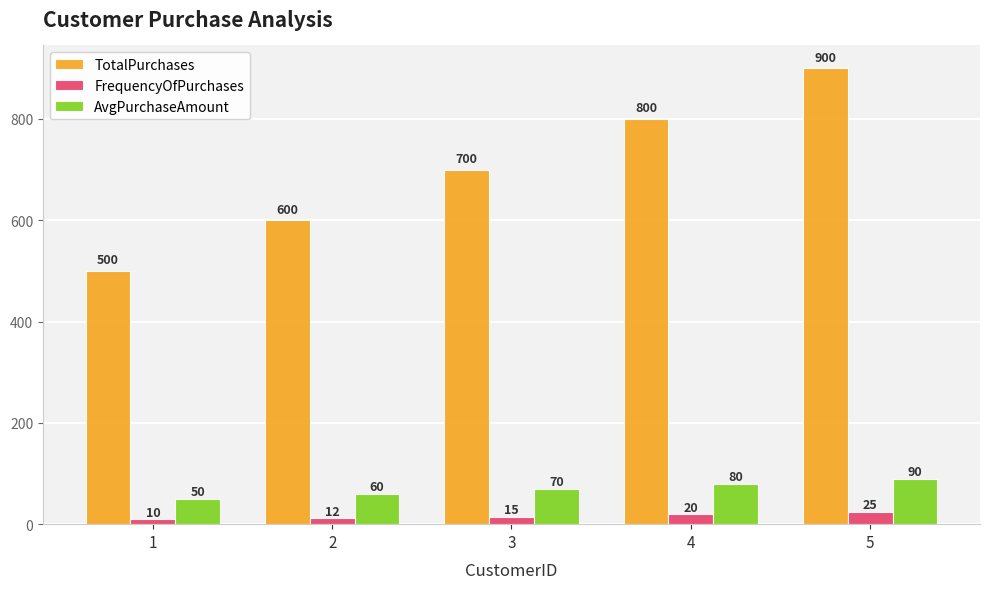

What is the greatest value displayed?

900